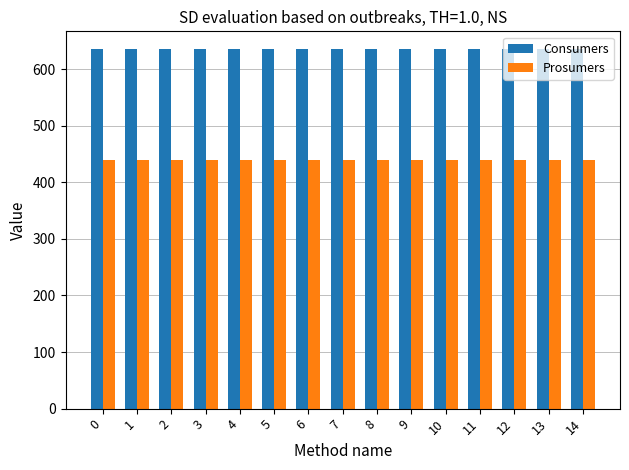

How many categories are shown in the chart?

15